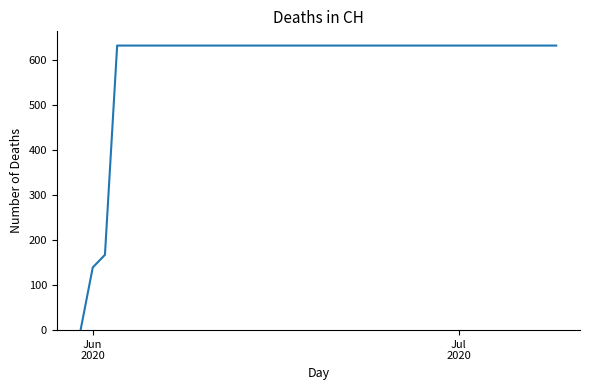

How many values are below 631?

3